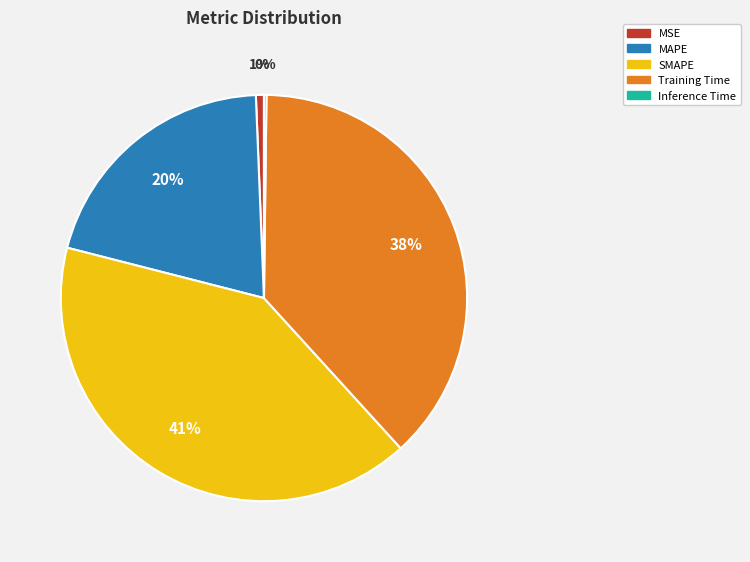

To the nearest percent, what percentage of the pie is MAPE?

20%